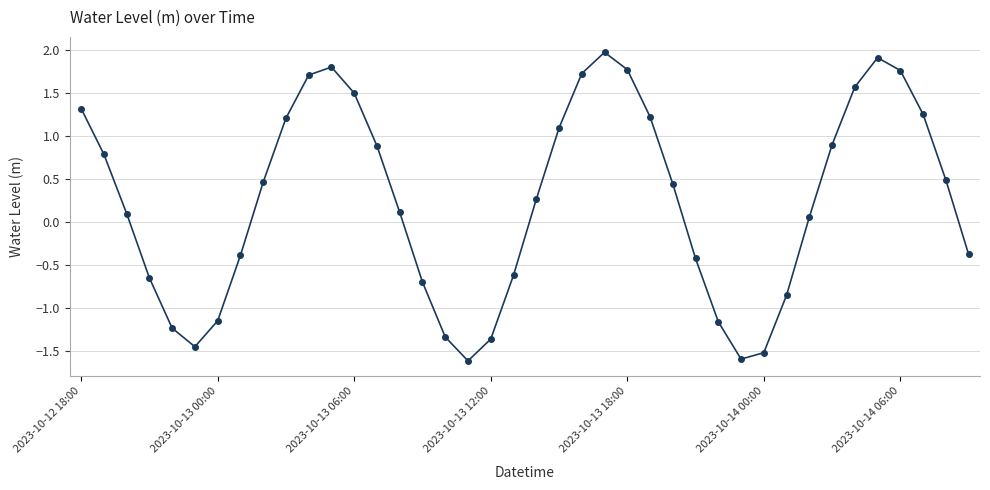

How many points are higher than both their immediate neighbors (excluding endpoints)?

3